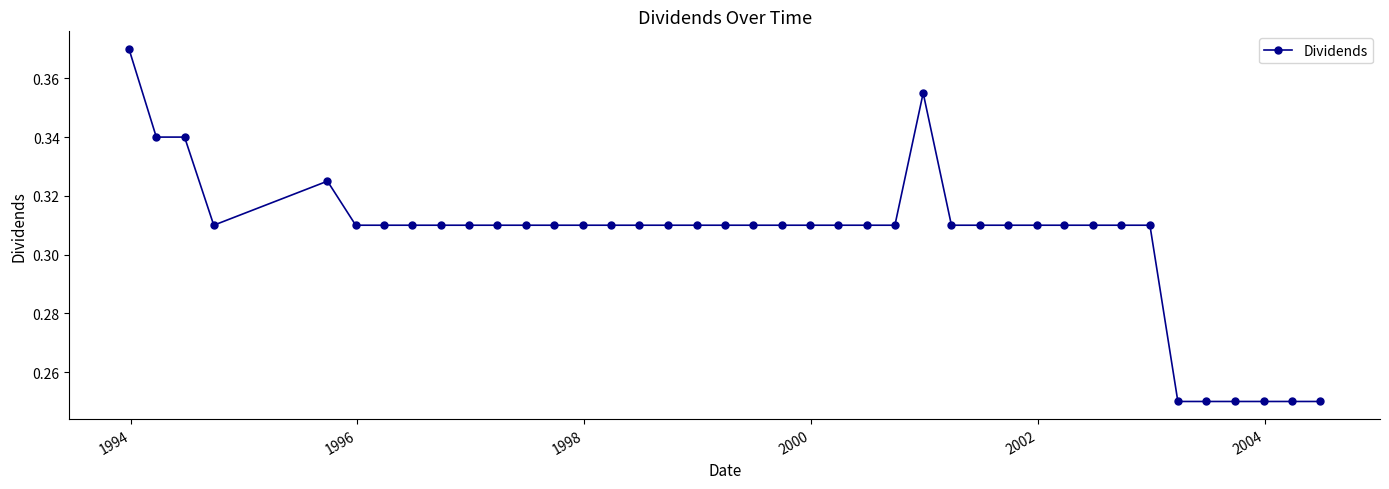

What is the sum of all values?

12.2